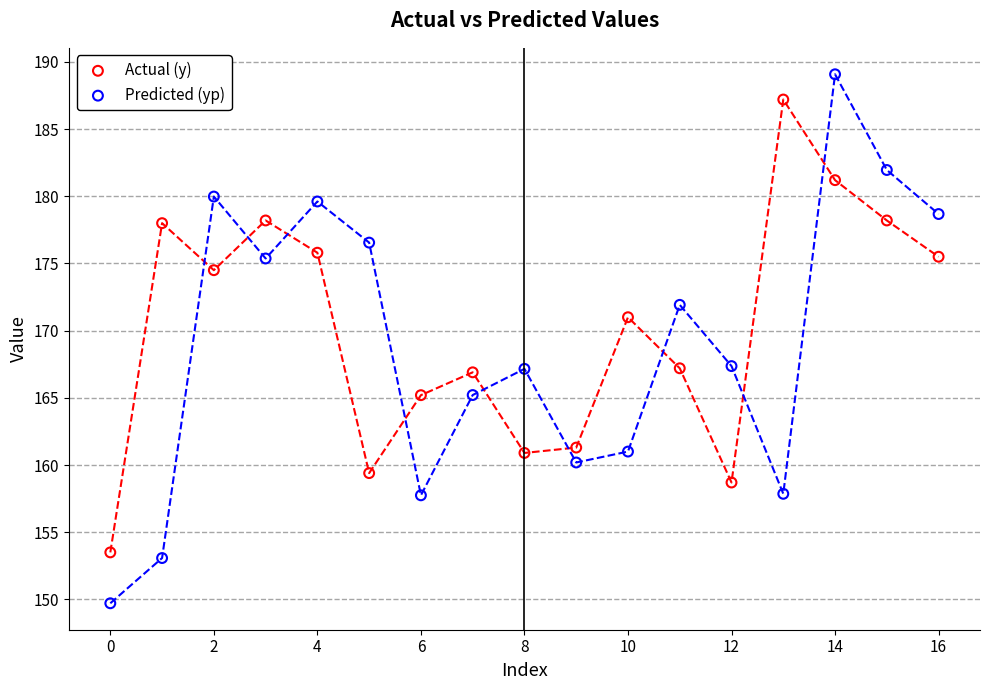

In the Actual (y) series, what Y value is closest to 170?

171.0